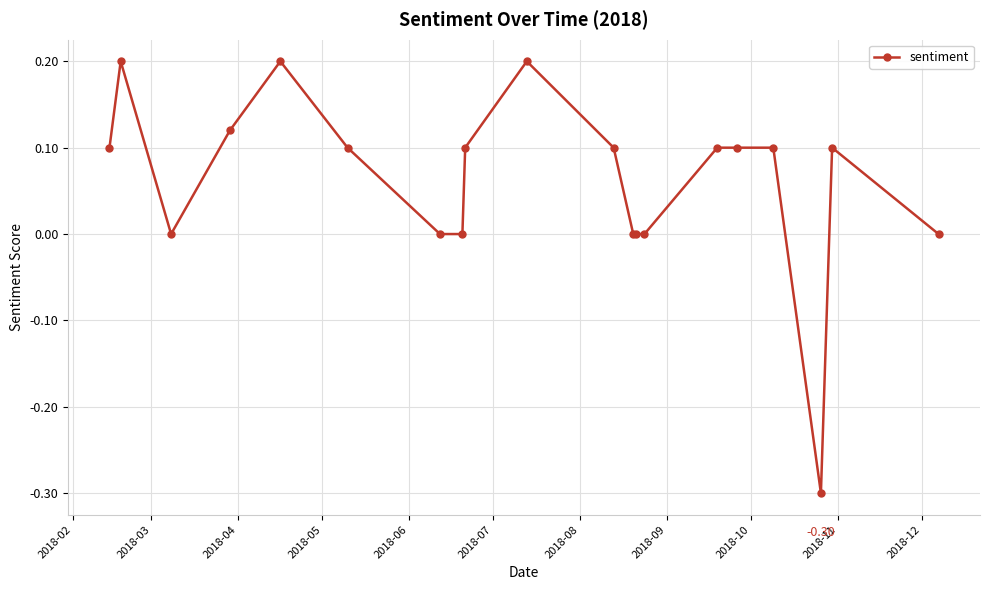

How many categories are shown in the chart?

20